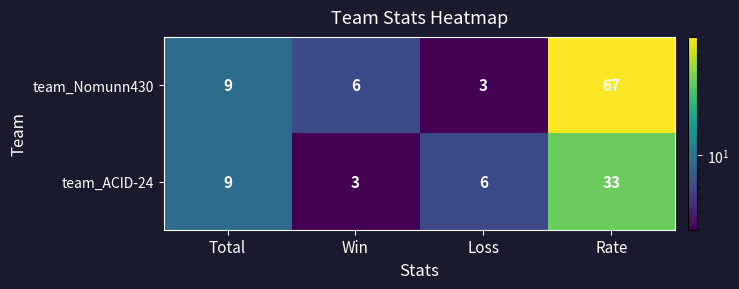

The team_Nomunn430 series shows 3 at Loss. True or false?

True